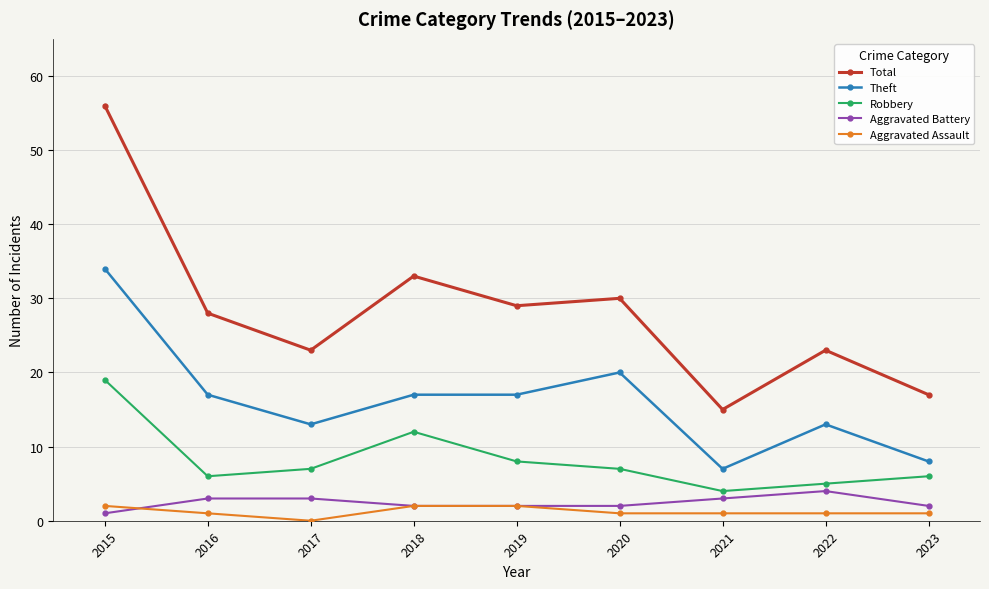

True or false: Aggravated Battery has more than 0 interior local peaks.

True